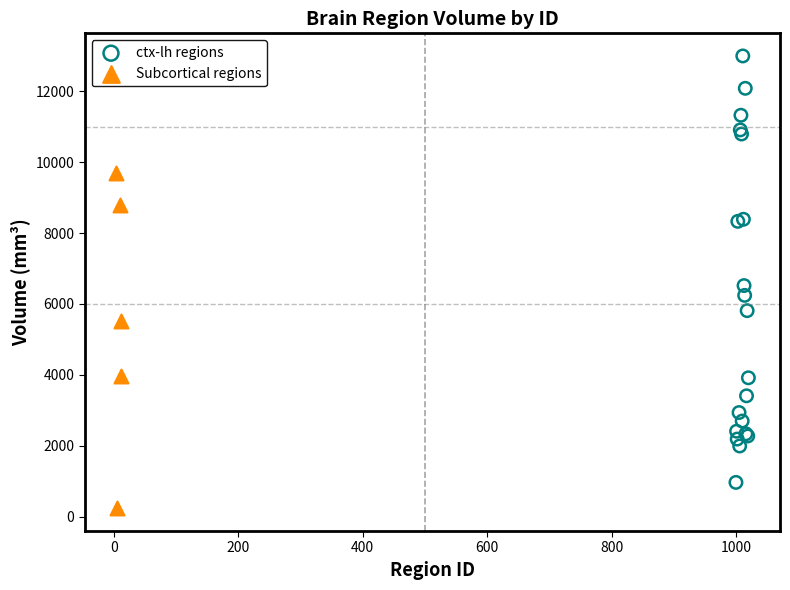

Which series contains the lowest Y value?

Subcortical regions